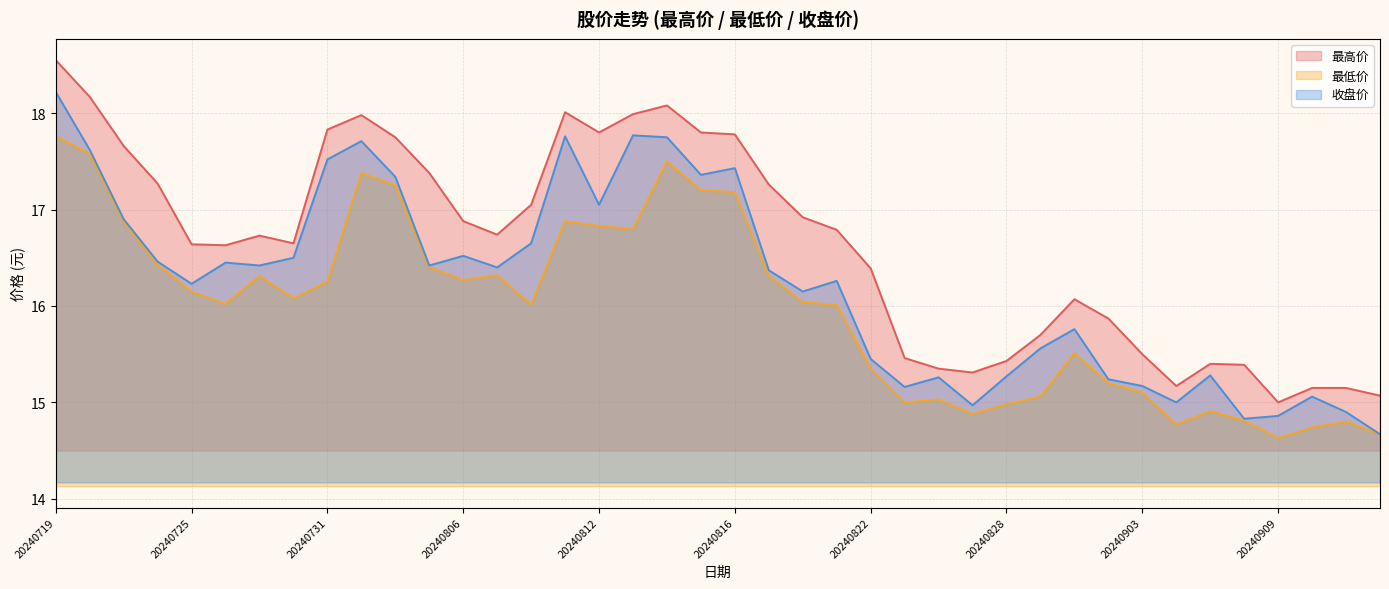

What are all the series names shown in the legend?

最高价, 最低价, 收盘价